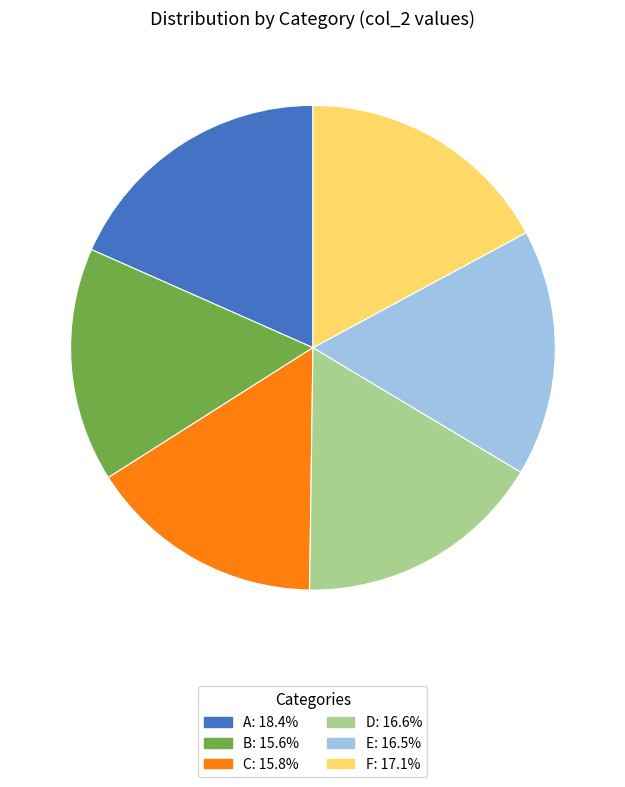

Which category has the biggest portion of the pie?

A